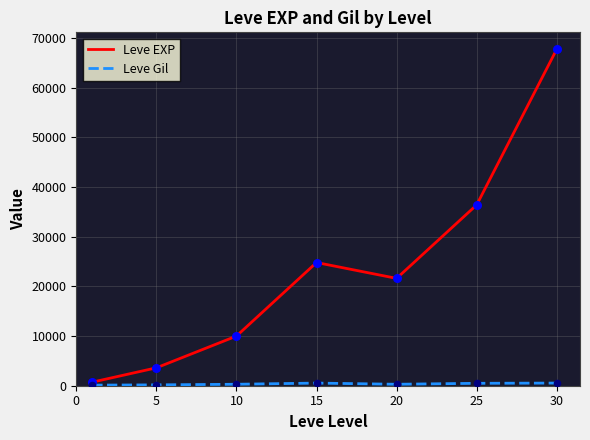

Which series has the largest range (max minus min)?

Leve EXP